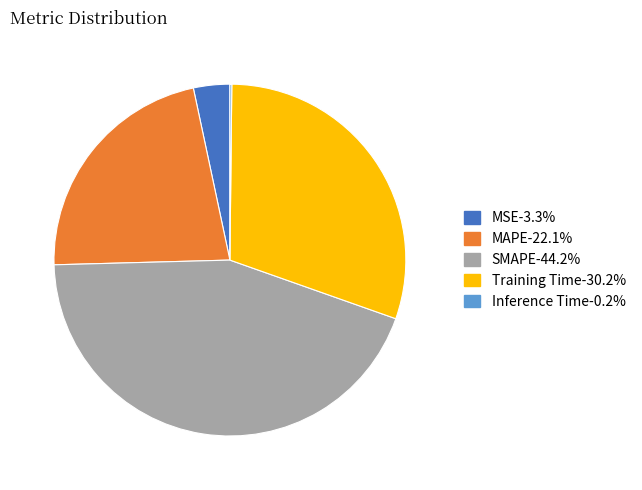

What is the ratio of the value at SMAPE to the value at Training Time?

1.5